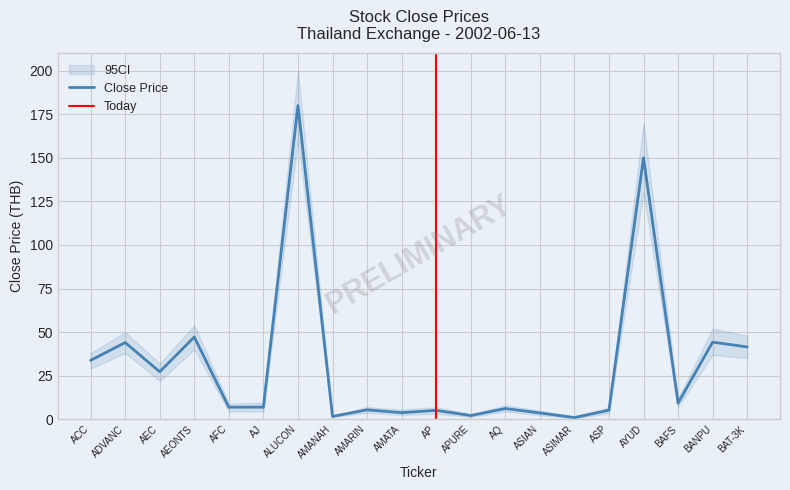

The CI_lower series shows 4.5 at 12. True or false?

True